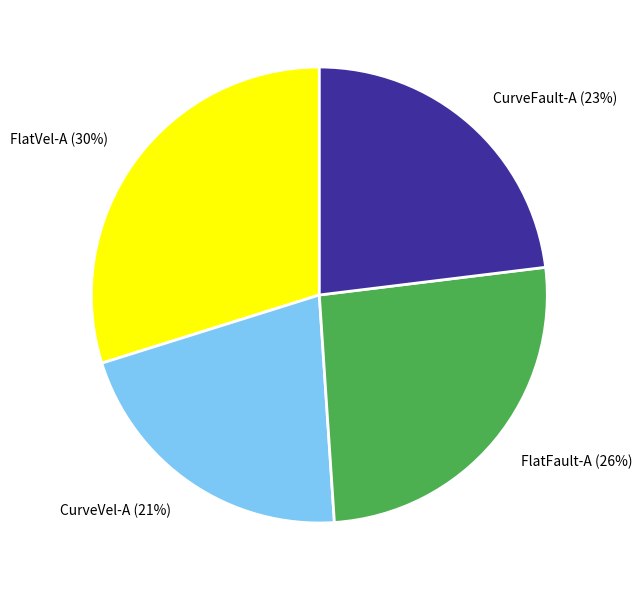

Is there a majority slice in this chart?

No